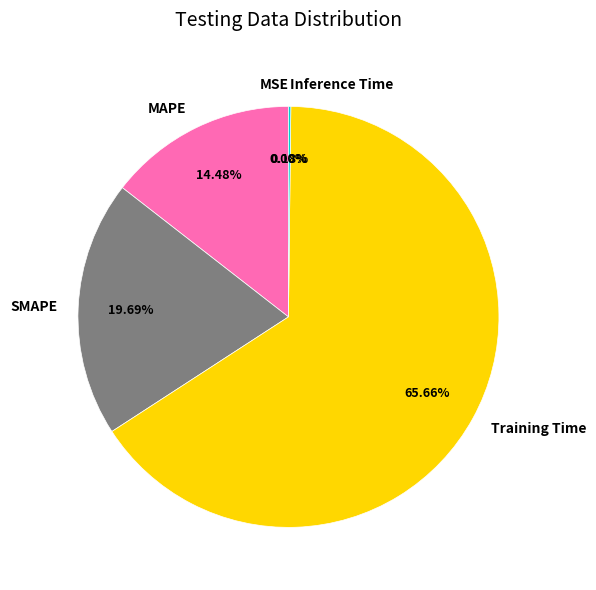

To the nearest percent, what portion does Training Time represent?

66%